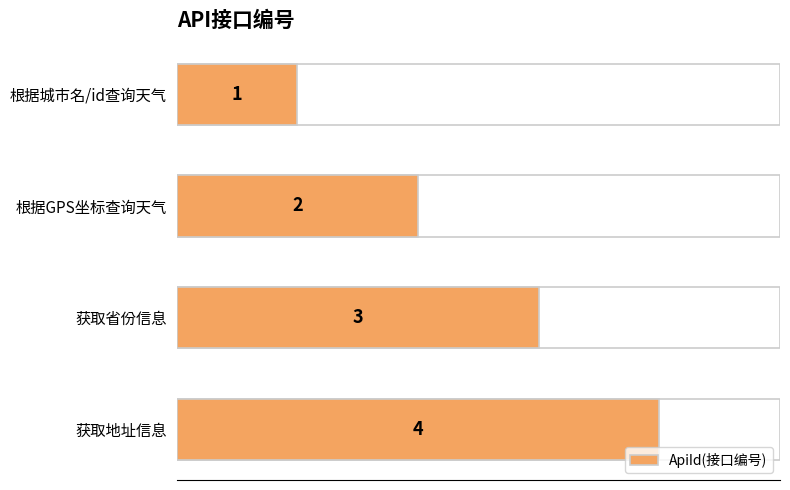

What is the smallest value displayed?

1